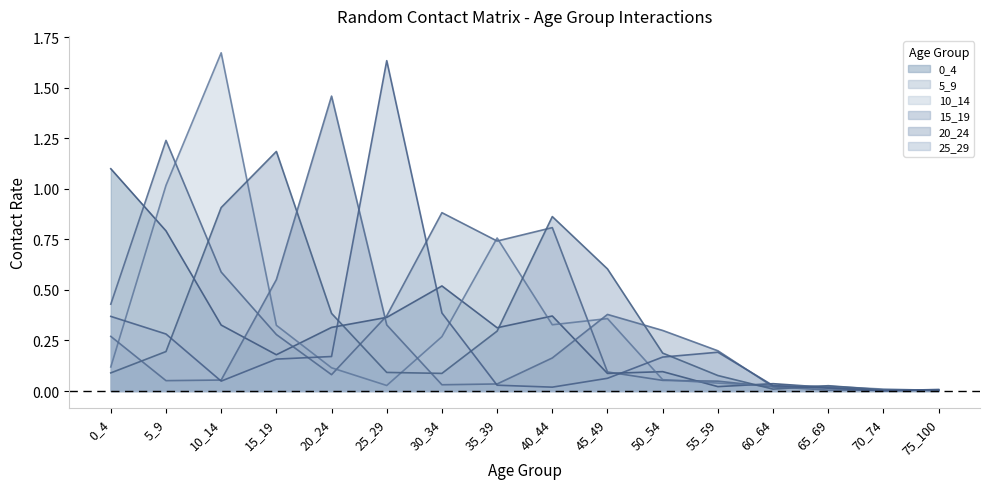

Is it true that 0_4 equals 0.1 at 60_64?

False